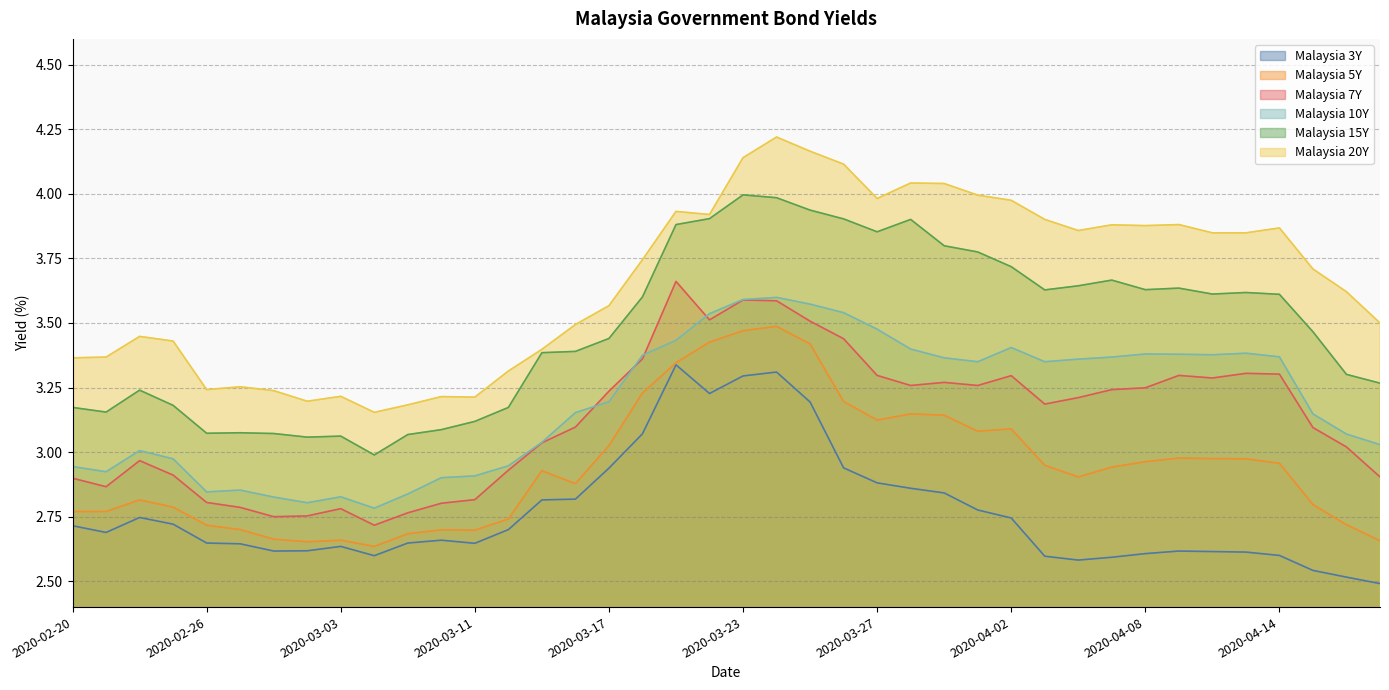

What is the difference between the highest and lowest values at 2020-03-25?

1.0